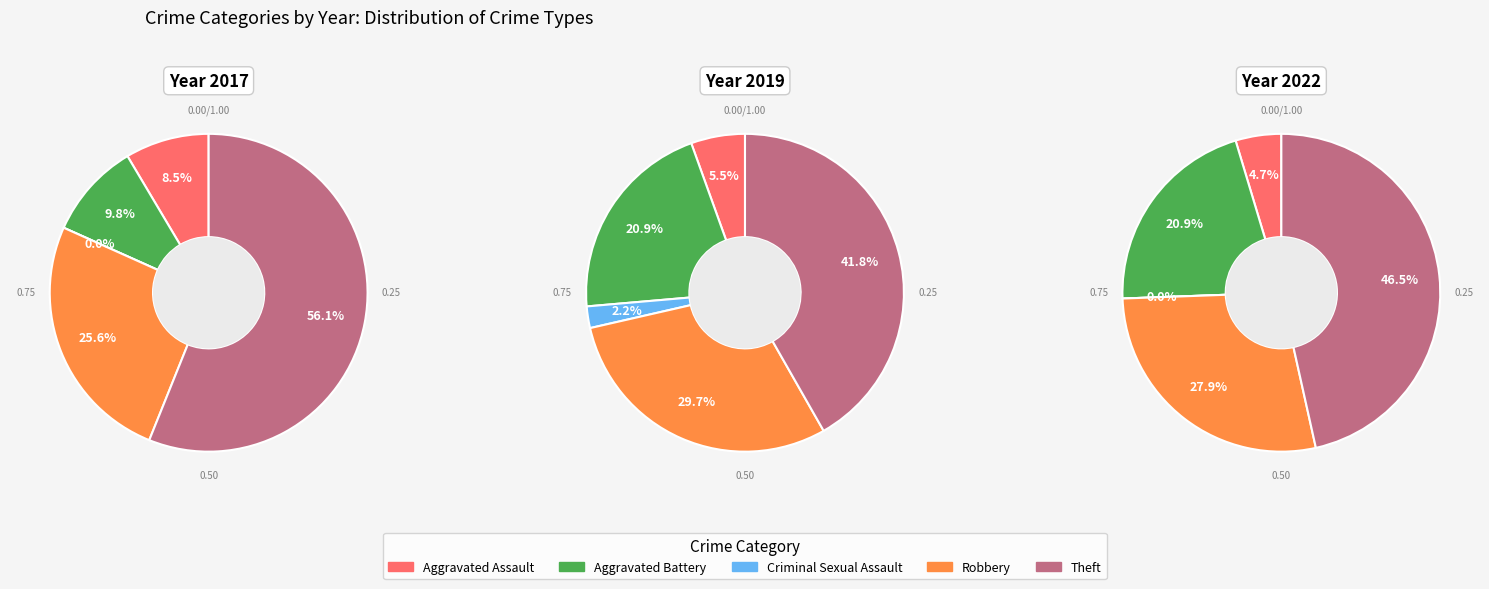

To the nearest percent, what percentage of the pie is Theft?

42%